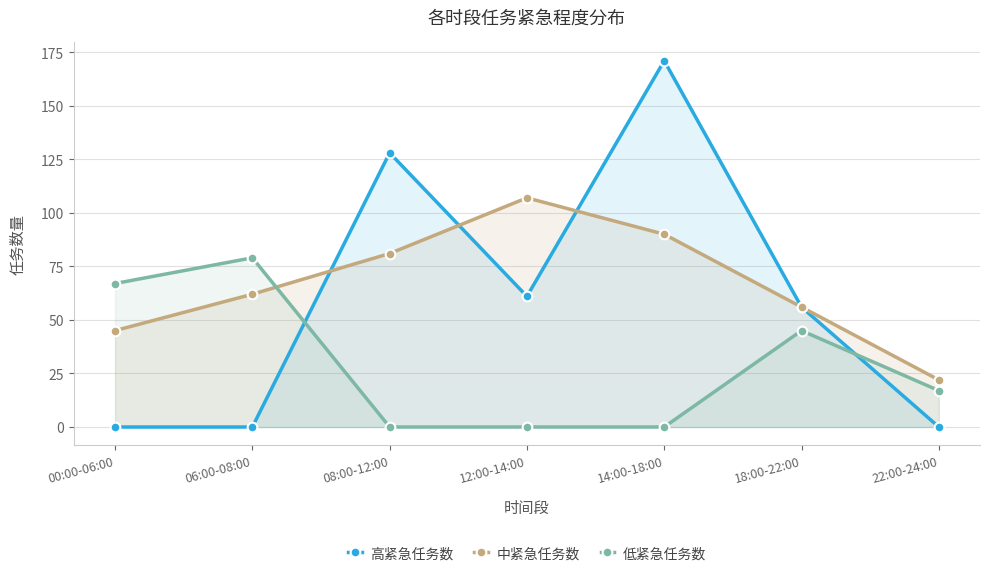

What is the approximate value of 低紧急任务数 at 00:00-06:00?

67